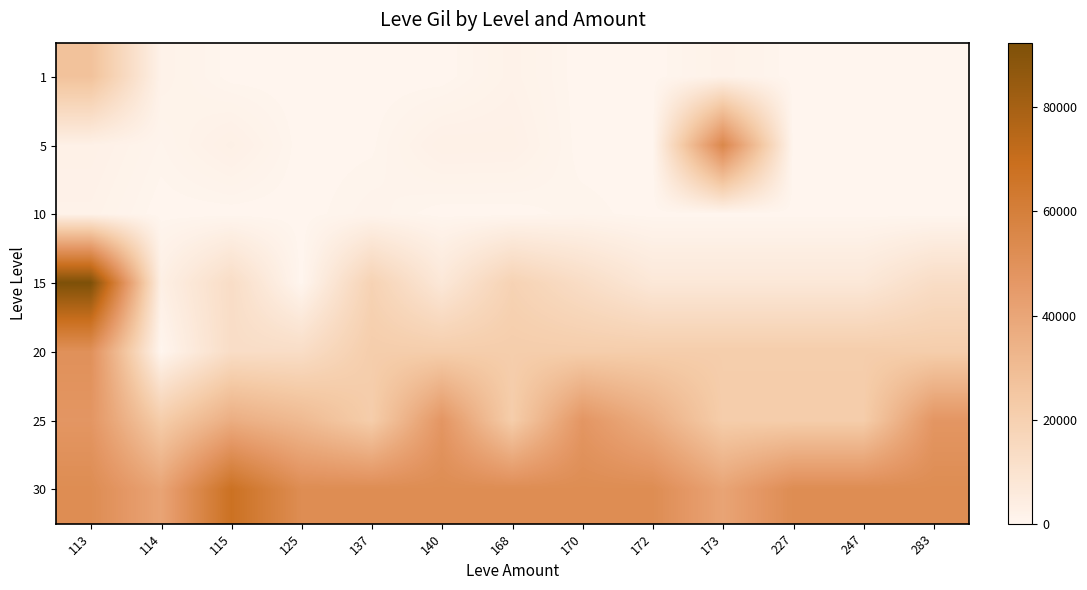

Which label corresponds to the smallest value in the chart?

125